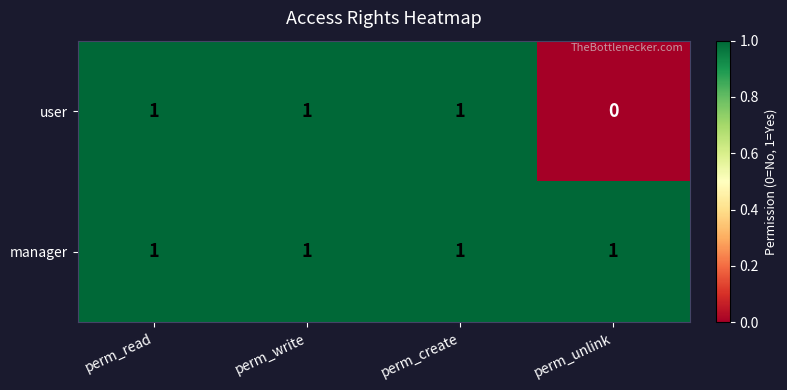

What is the maximum value shown in the chart?

1